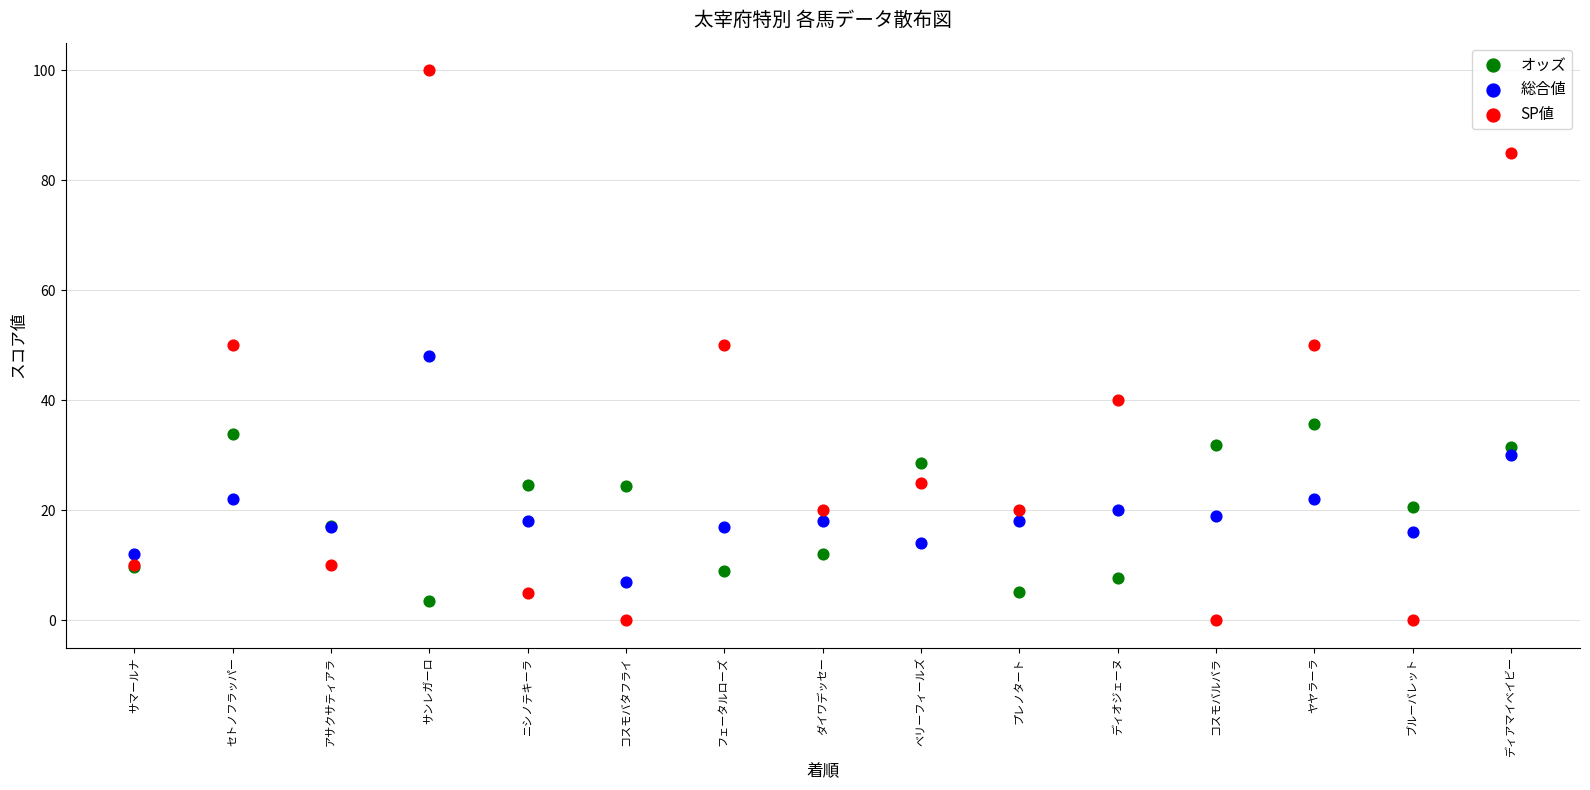

Which series has the largest Y range (max minus min)?

SP値